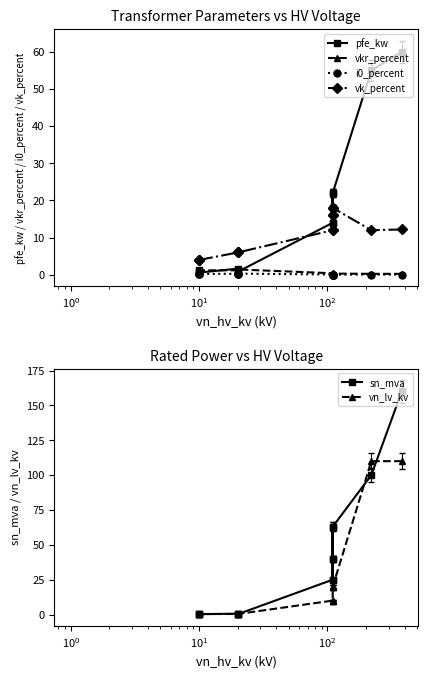

Is the value of i0_percent at $\mathdefault{10^{2}}$ greater than the value of sn_mva at $\mathdefault{10^{2}}$?

No